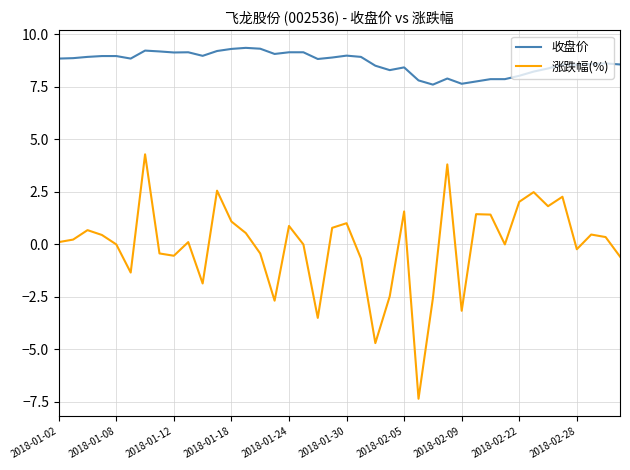

Which series has the largest total across all categories?

收盘价